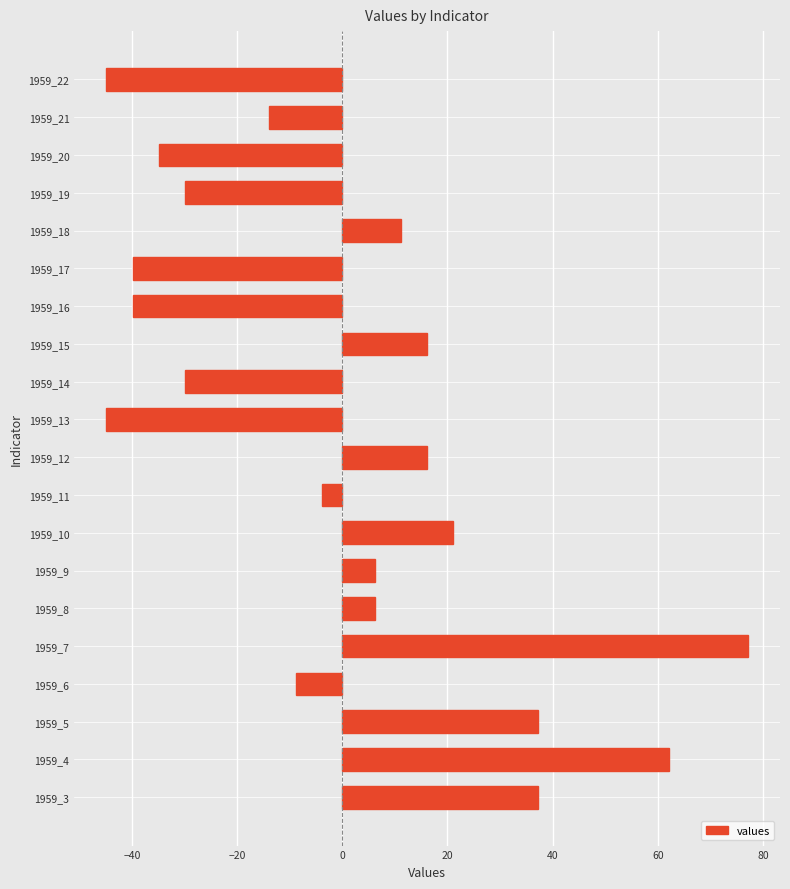

True or false: the data shows 19.7 at 1959_18.

False